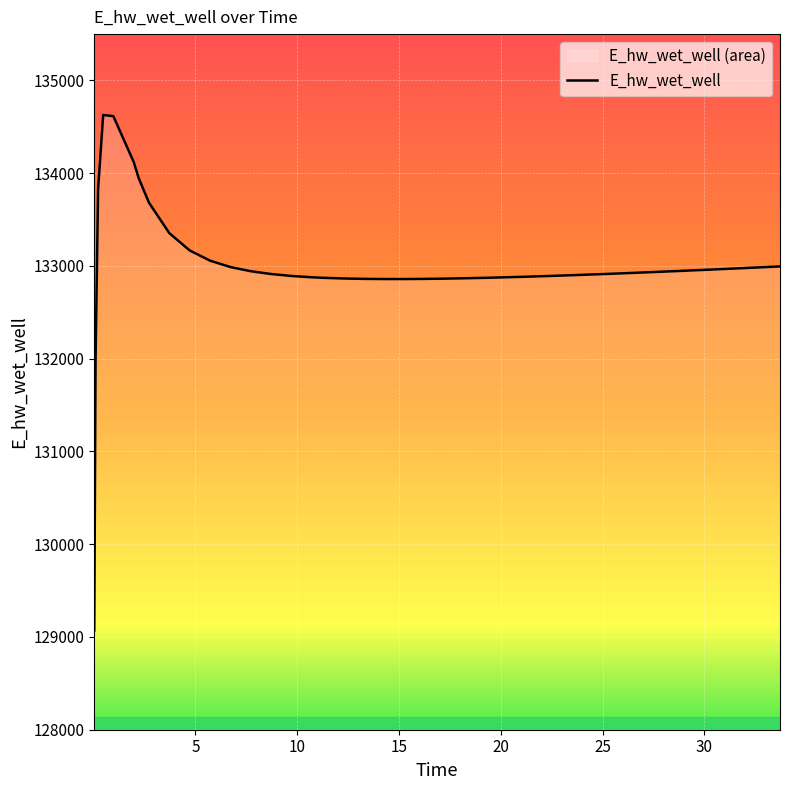

What is the approximate value at 5.71875?

133057.3